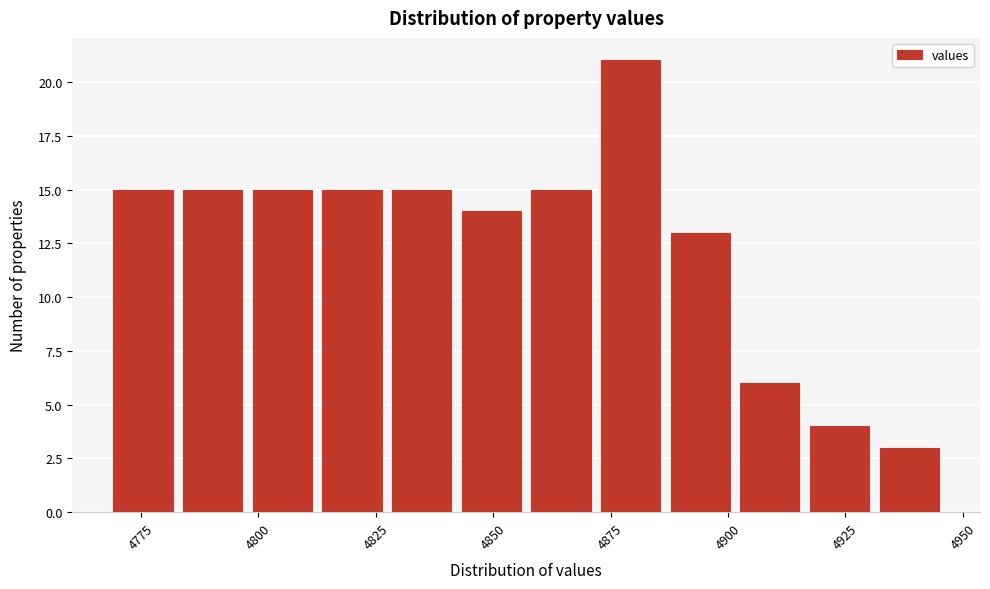

Around what value on the x-axis is the tallest bar? Give the approximate position of its centre, as read against the axis.

4880